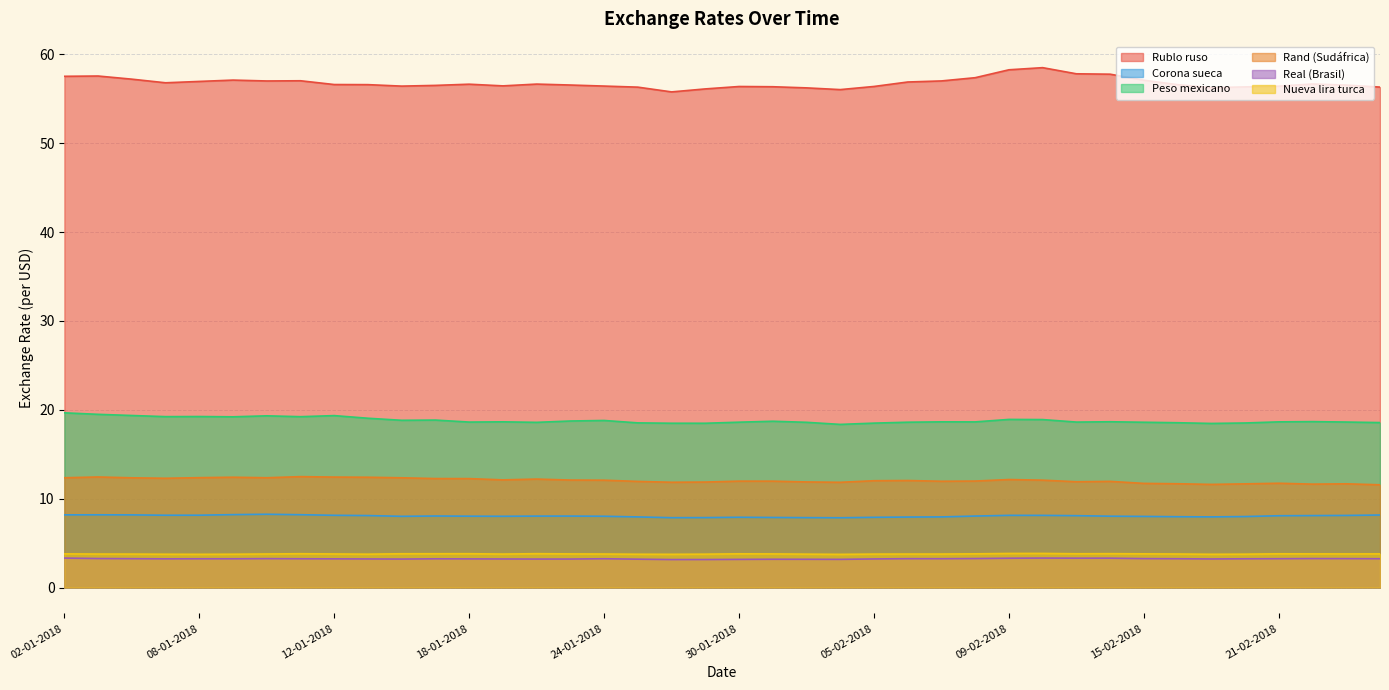

At which label does Rublo ruso first exceed 56?

02-01-2018